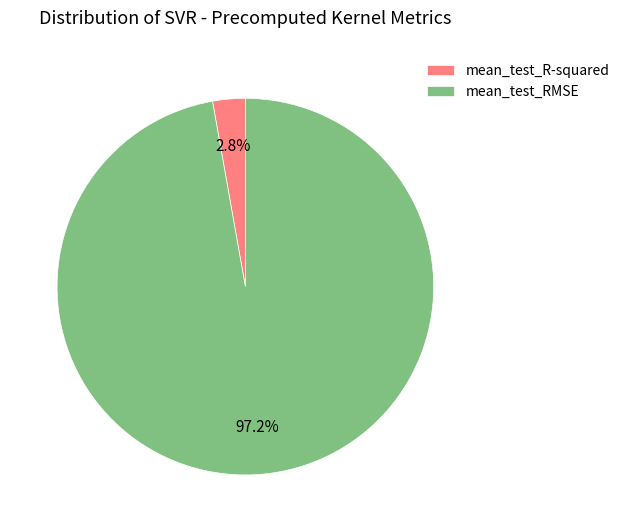

Between mean_test_R-squared and mean_test_RMSE, which is larger?

mean_test_RMSE